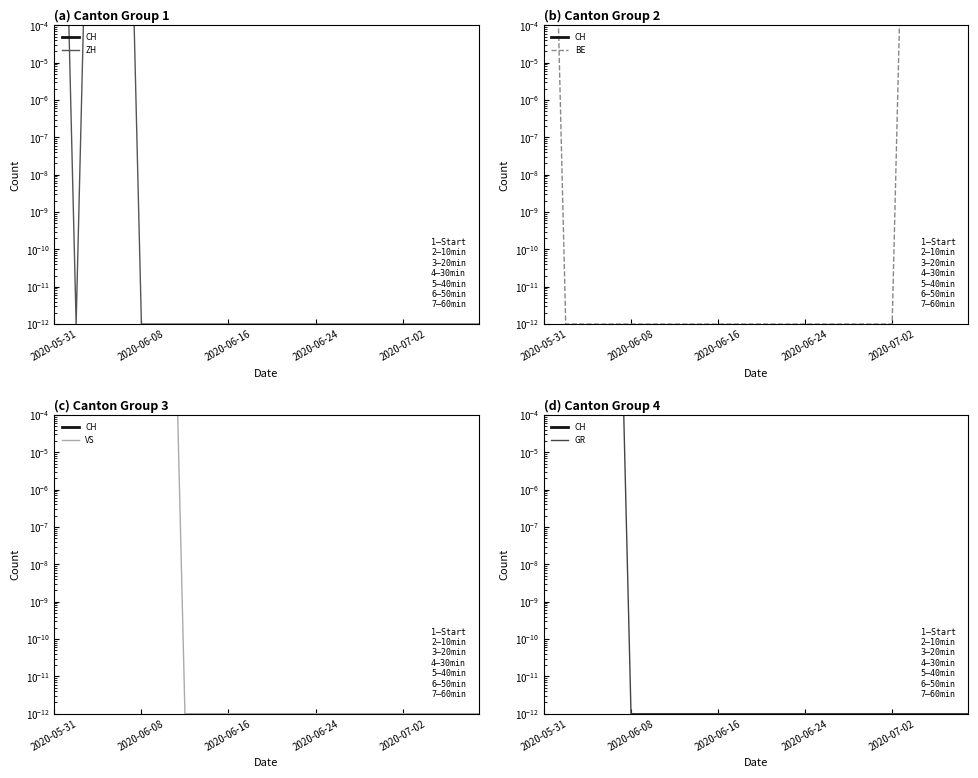

The value of VS at 2020-05-31 is 2.0. True or false?

True